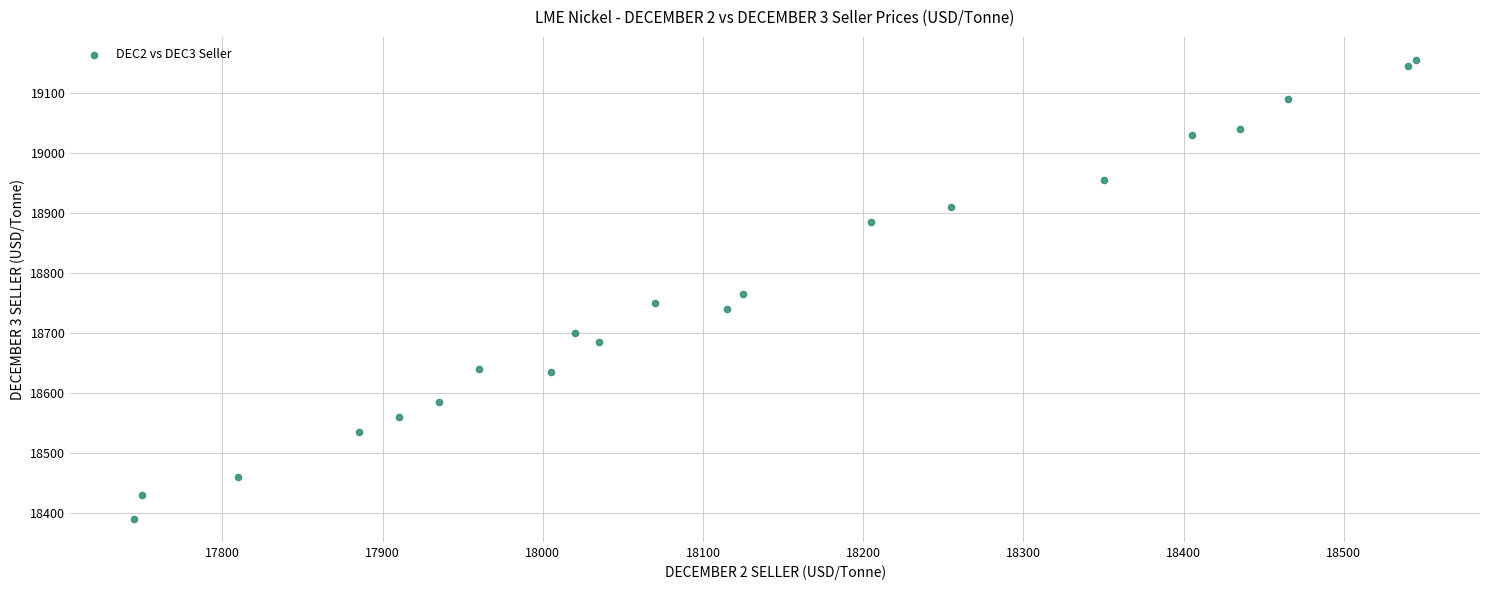

What is the range of Y values (max minus min)?

765